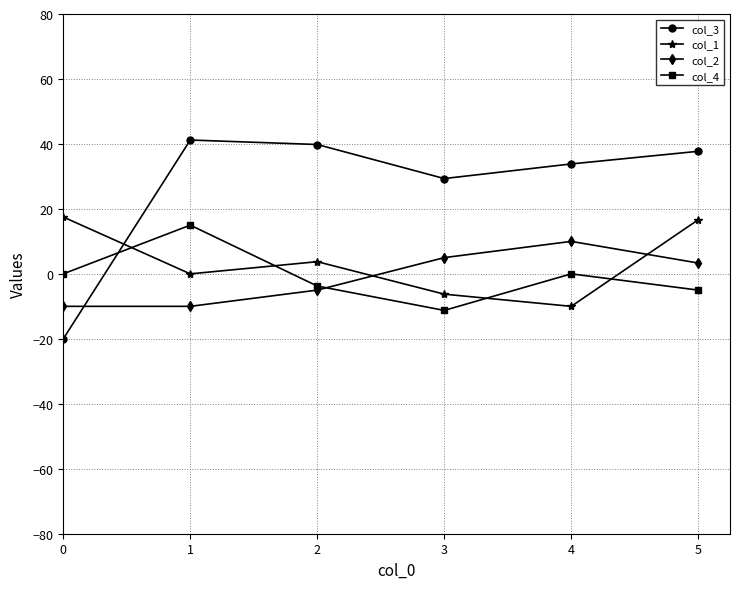

List the series in order of their peak value, highest first.

col_3, col_1, col_4, col_2